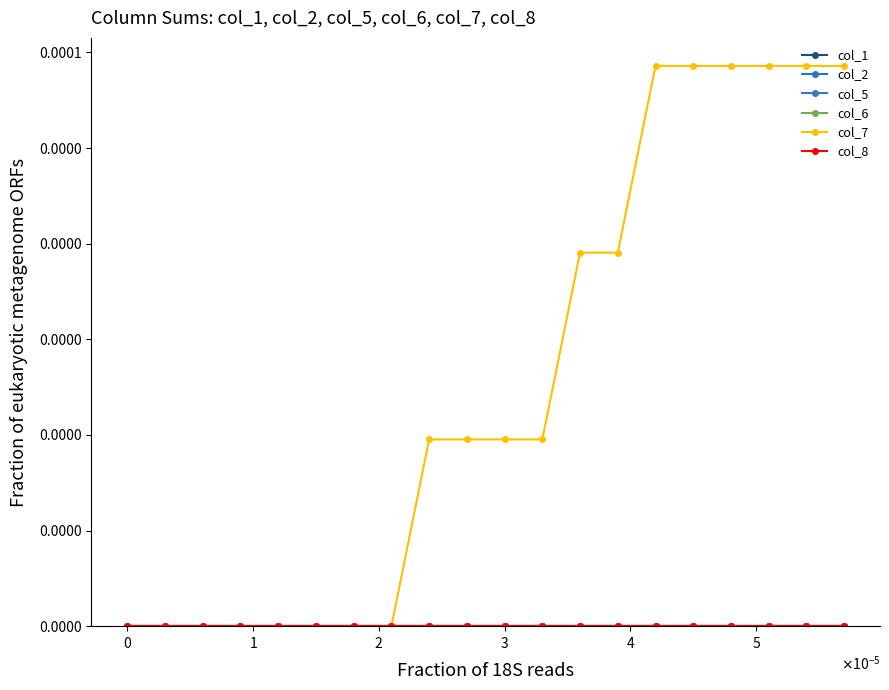

Does the chart have visible grid lines?

No